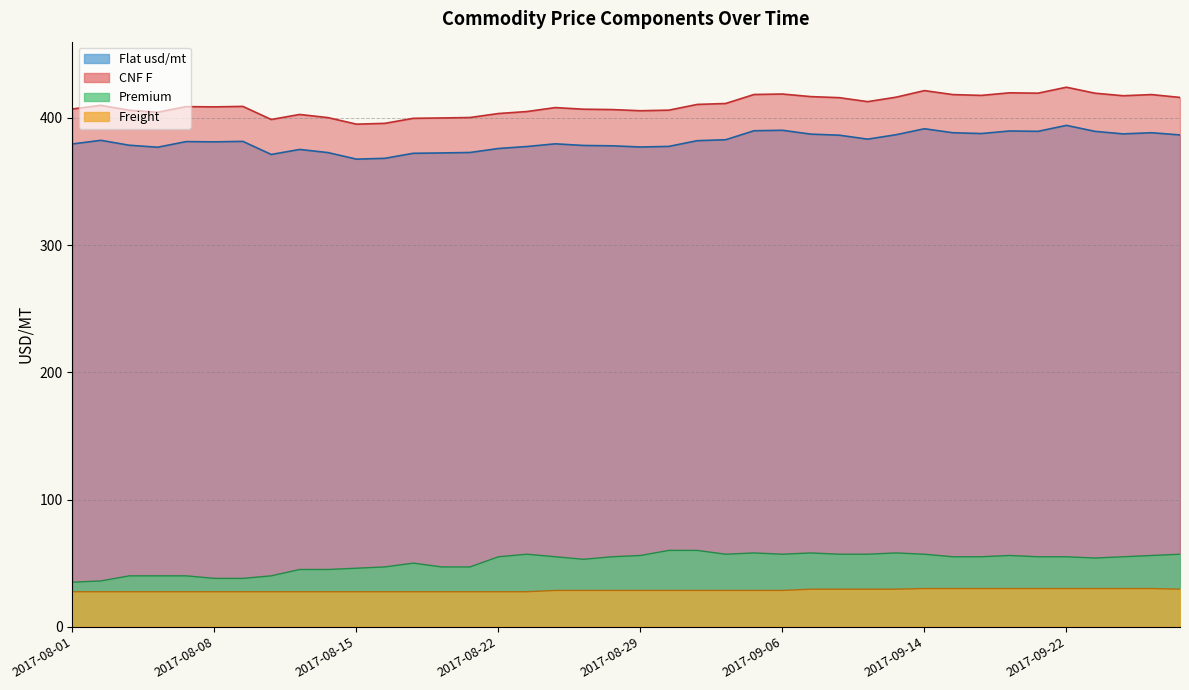

Read the Premium value at 2017-08-10.

40.0